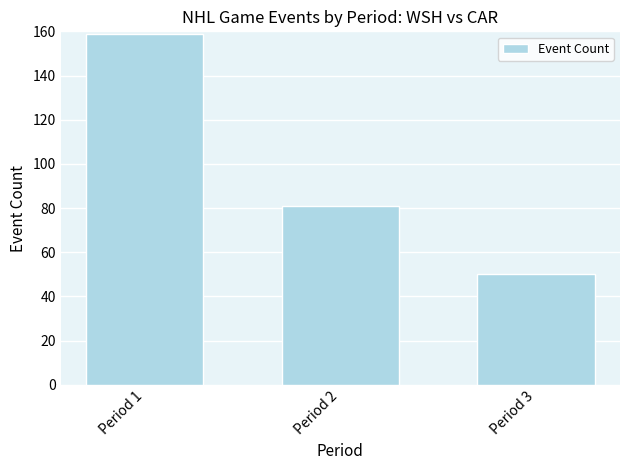

Rank the categories by value from lowest to highest.

Period 3, Period 2, Period 1